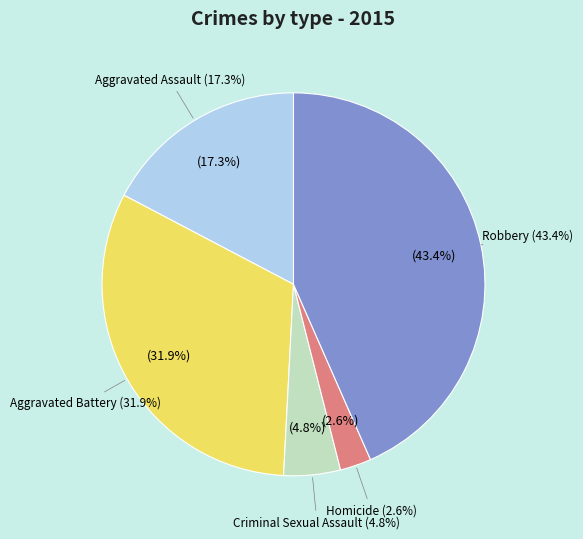

The Criminal Sexual Assault slice represents 5% of the pie. True or false?

True